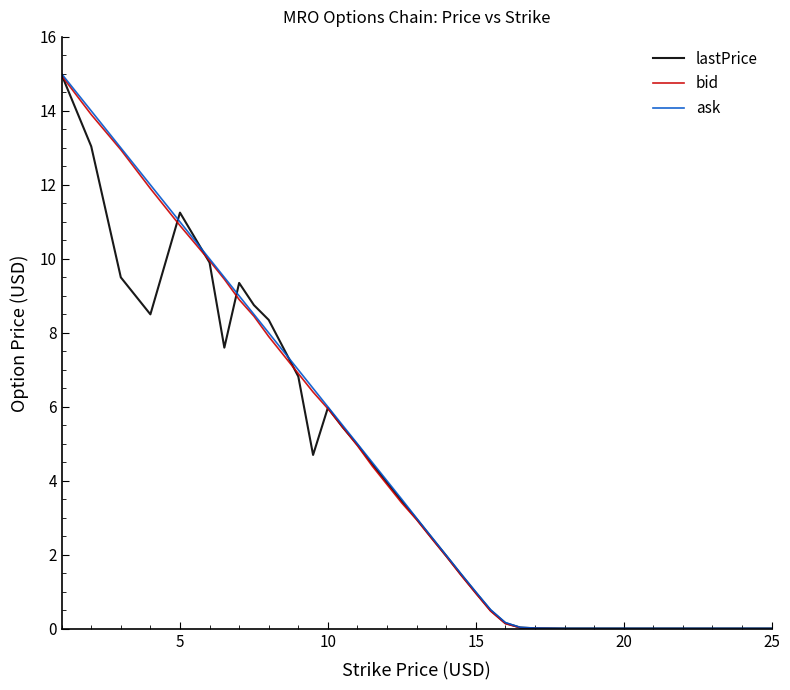

Which series has the largest range (max minus min)?

ask